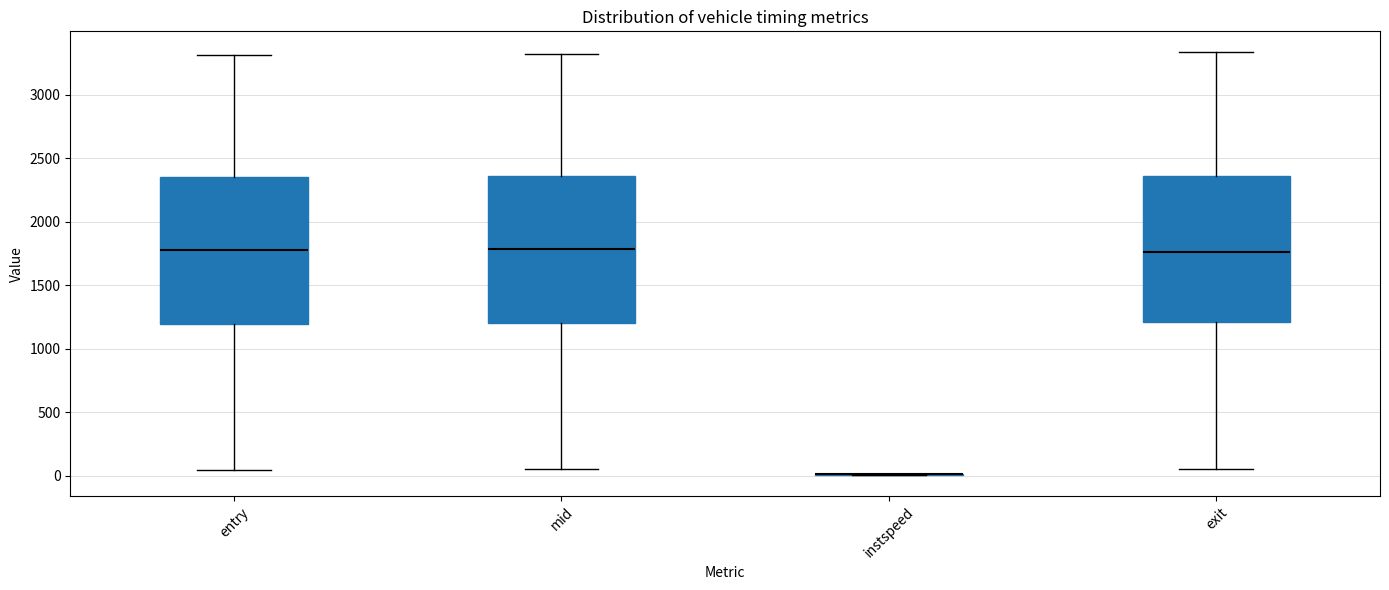

Reading left to right, read every box against the y-axis: the position of its median line, the range the box covers, and the ends of its whiskers. The values are not printed on the chart, so give them approximately, as read against the axis.

entry: median 1800, box 1200 to 2350, whiskers 50 to 3300
mid: median 1800, box 1200 to 2350, whiskers 50 to 3300
instspeed: box collapsed to a line at 0, whiskers 0 to 0
exit: median 1750, box 1200 to 2350, whiskers 50 to 3350